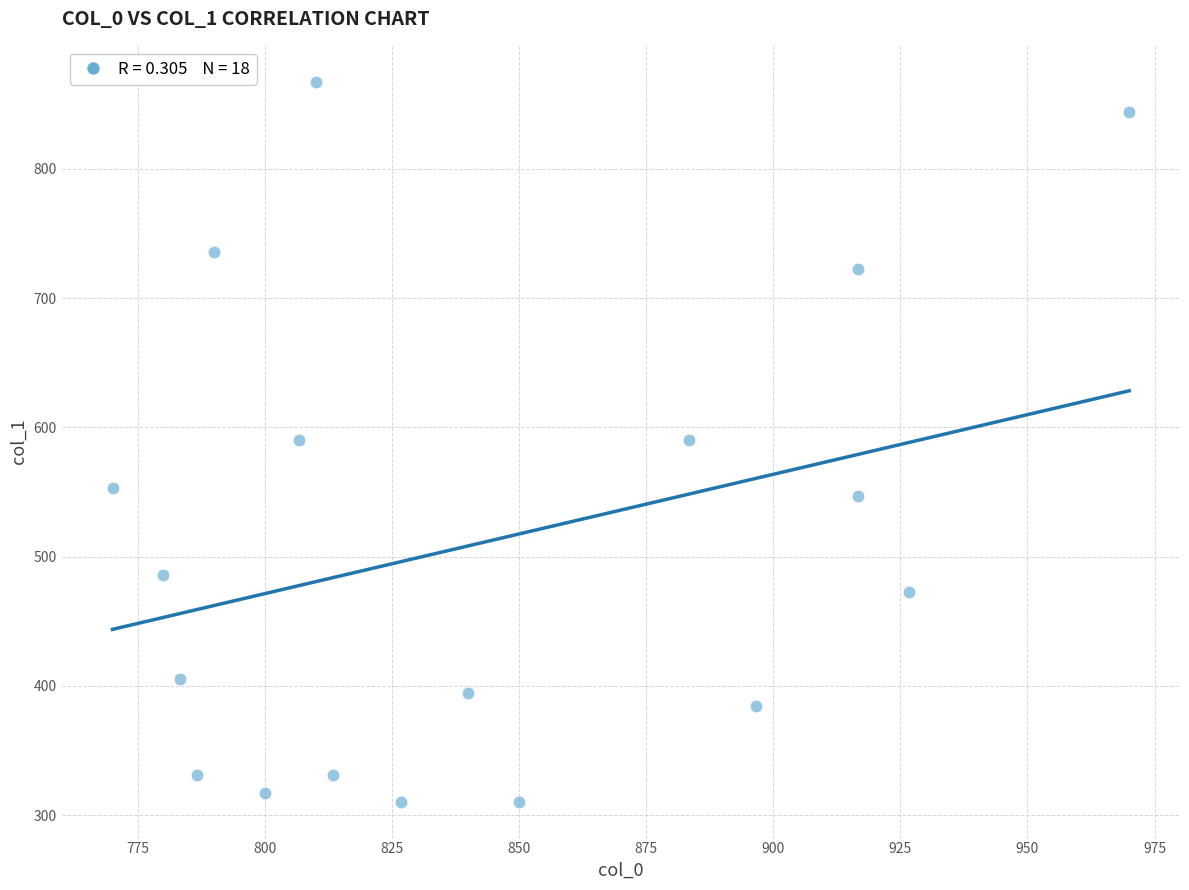

What is the range of X values (max minus min)?

200.0